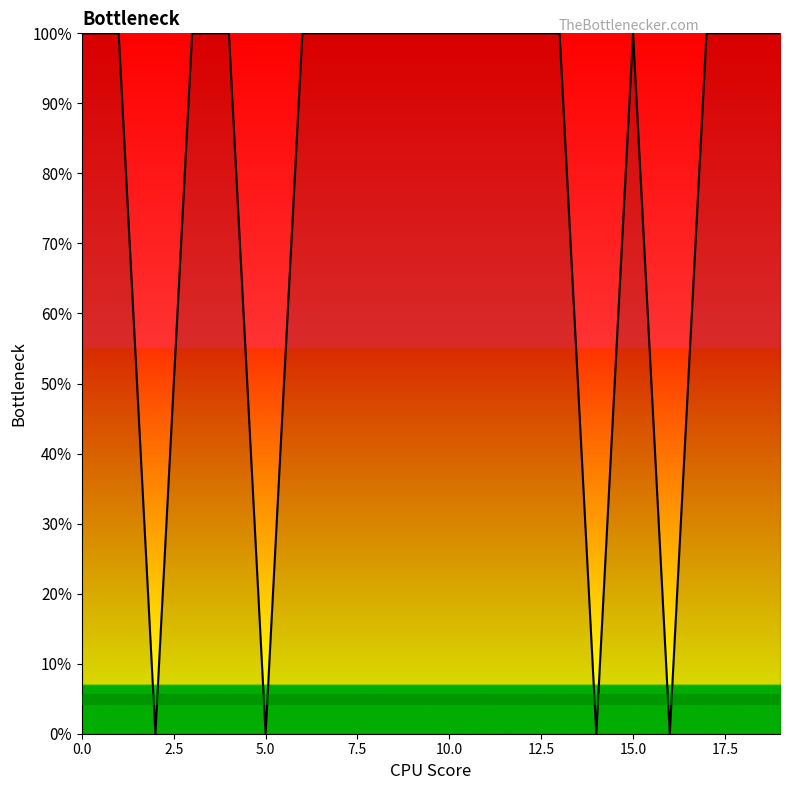

Count the values in the range 1 to 2.

16